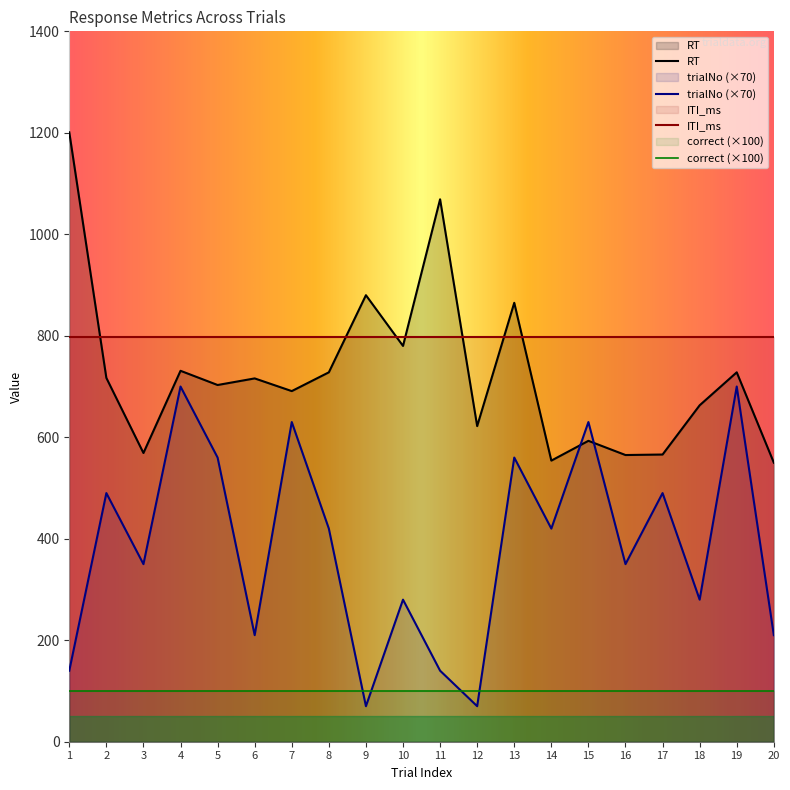

Rank the series by their maximum value, from highest to lowest.

RT, ITI_ms, trialNo (×70), correct (×100)